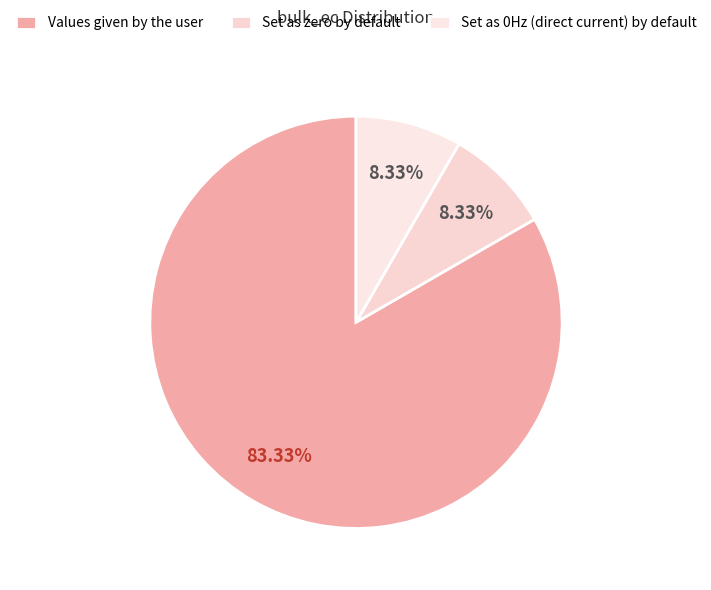

The Values given by the user slice represents 83% of the pie. True or false?

True